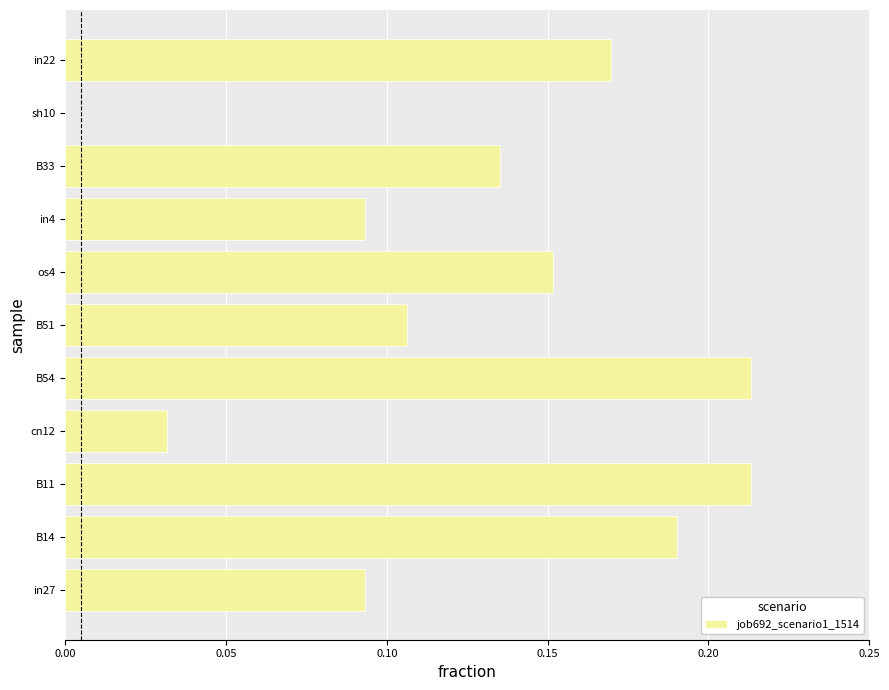

Is it true that the value at sh10 is -0.1?

False